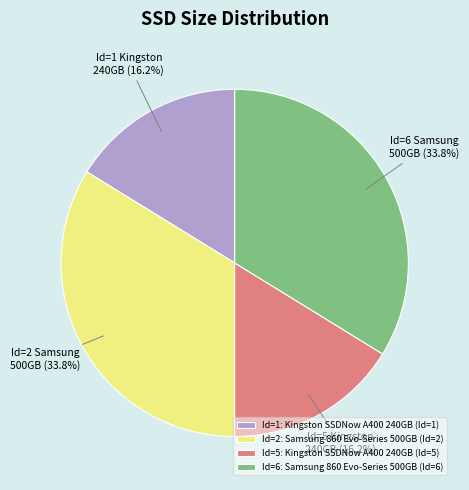

Combined, what portion of the pie is Id=1: Kingston SSDNow A400 240GB (Id=1) and Id=5: Kingston SSDNow A400 240GB (Id=5)?

32.4%